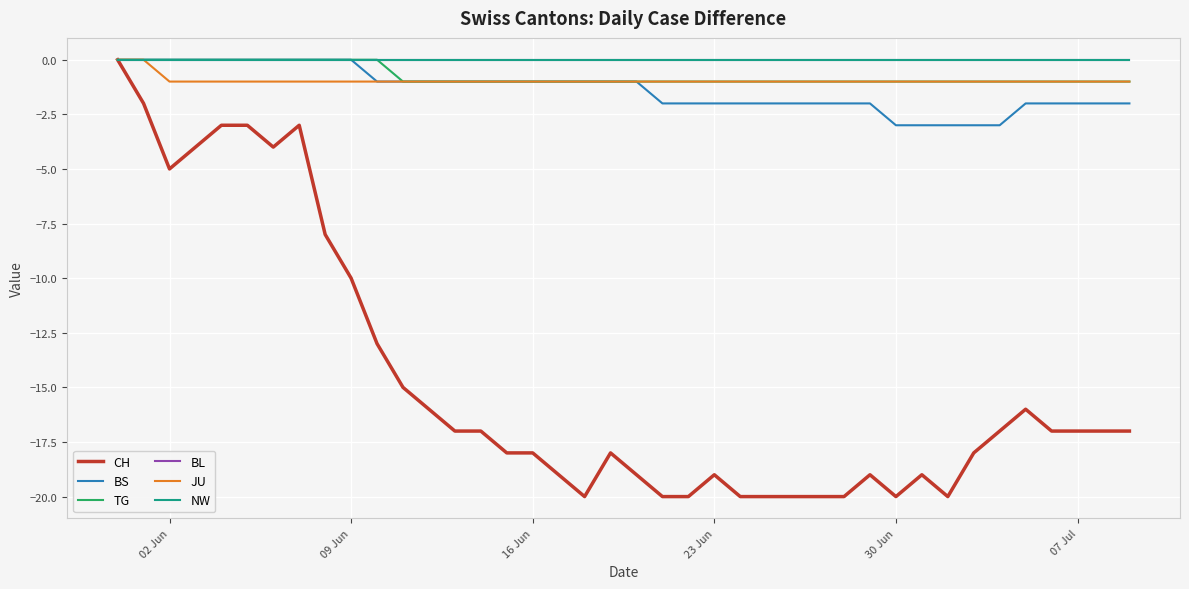

Does the chart display data point markers on the line(s)?

No